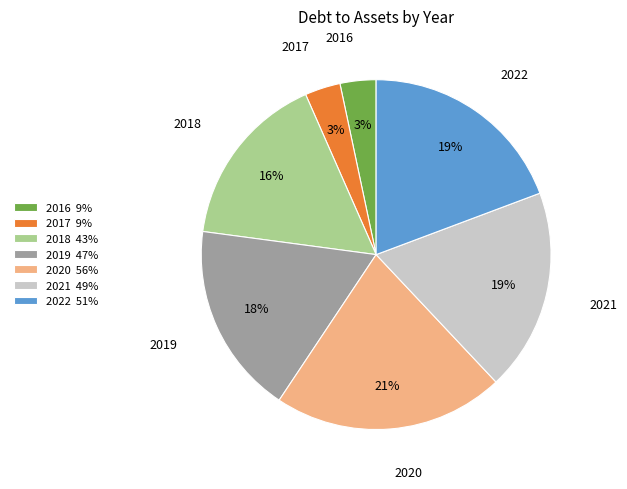

What percentage is the 2019 slice, to the nearest percent?

18%